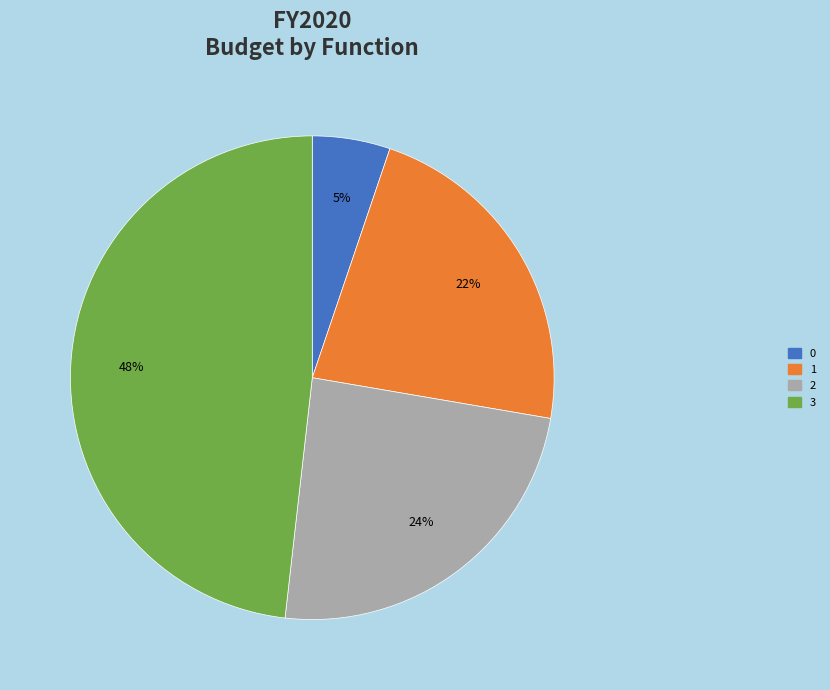

Do 0 and 3 together represent more than half of the pie?

Yes